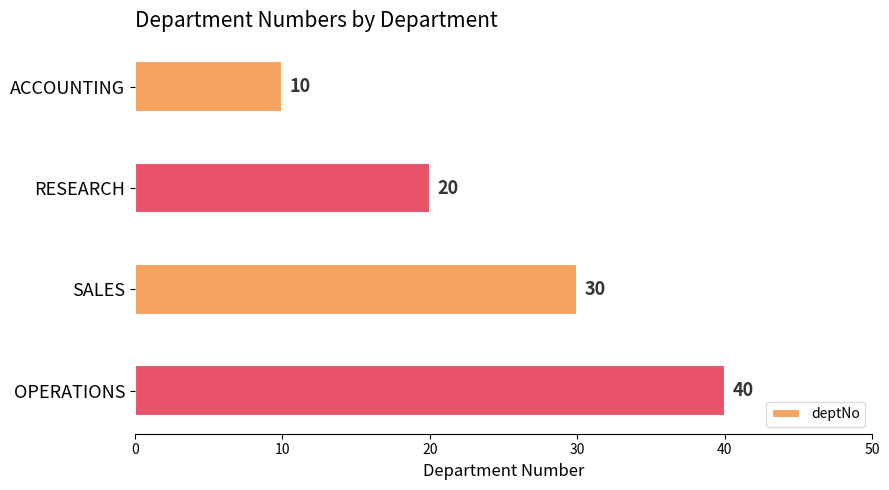

The value at RESEARCH is 20. True or false?

True